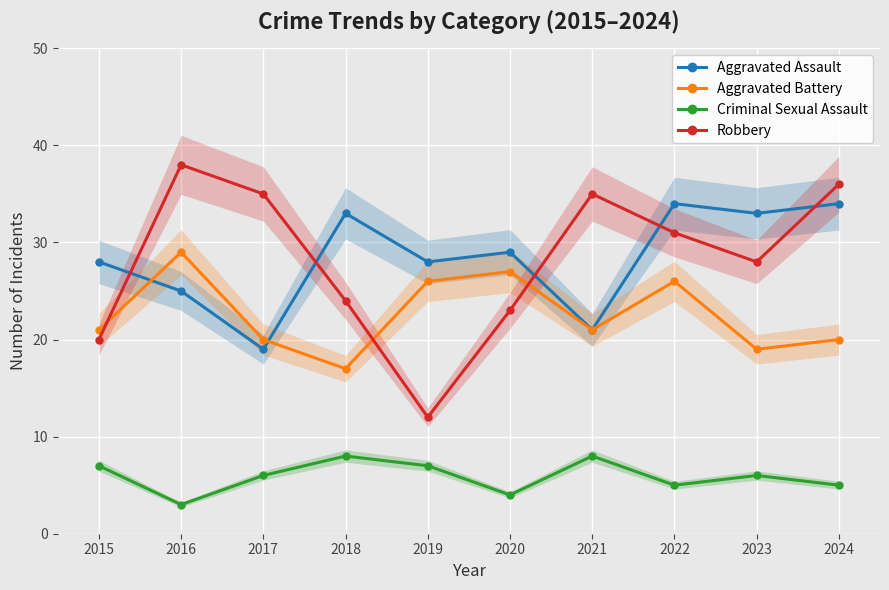

At which category is the sum across all series the highest?

2022